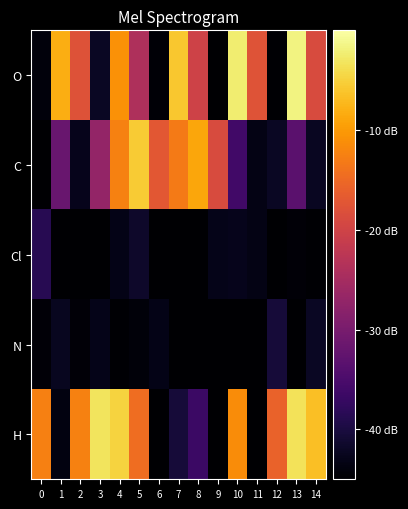

Reading left to right, list all the values displayed in this chart.

O: 0=-44.1	1=-8.1	2=-17.8	3=-42.2	4=-10.9	5=-24.0	6=-44.6	7=-5.9	8=-20.1	9=-45.0	10=-2.4	11=-17.7	12=-44.8	13=-1.6	14=-18.7
C: 0=-45.0	1=-31.8	2=-42.9	3=-27.0	4=-12.4	5=-5.6	6=-17.2	7=-13.1	8=-8.8	9=-18.7	10=-35.9	11=-43.4	12=-42.2	13=-33.3	14=-42.2
Cl: 0=-38.6	1=-45.0	2=-45.0	3=-45.0	4=-43.2	5=-41.6	6=-45.0	7=-45.0	8=-45.0	9=-43.0	10=-42.8	11=-43.4	12=-45.0	13=-44.3	14=-44.6
N: 0=-44.3	1=-42.4	2=-44.3	3=-43.0	4=-44.8	5=-44.1	6=-43.1	7=-45.0	8=-45.0	9=-45.0	10=-45.0	11=-45.0	12=-40.5	13=-45.0	14=-42.1
H: 0=-12.5	1=-43.7	2=-12.5	3=-3.2	4=-4.9	5=-14.4	6=-45.0	7=-40.4	8=-36.6	9=-45.0	10=-11.3	11=-45.0	12=-15.7	13=-3.5	14=-6.6